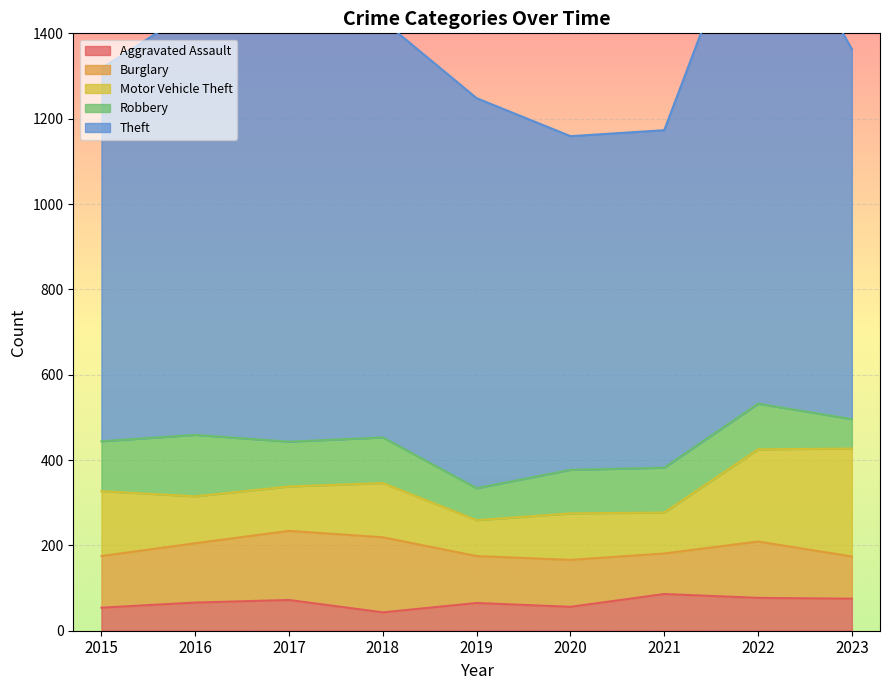

Reading left to right, list all the values displayed in this chart.

Aggravated Assault: 54	66	72	43	65	56	86	77	75
Burglary: 121	139	162	176	110	110	95	132	99
Motor Vehicle Theft: 152	110	104	127	84	109	96	216	253
Robbery: 117	144	105	107	75	102	105	107	69
Theft: 874	999	979	977	914	782	791	1222	867